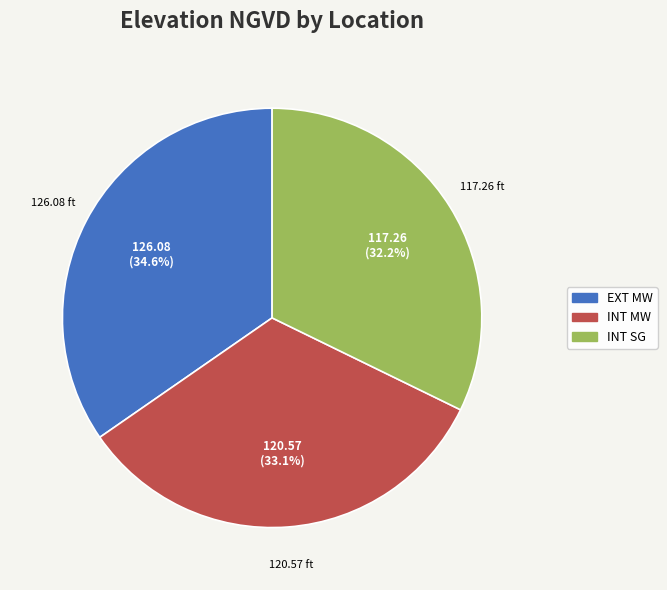

What percentage is the EXT MW slice, to the nearest percent?

35%